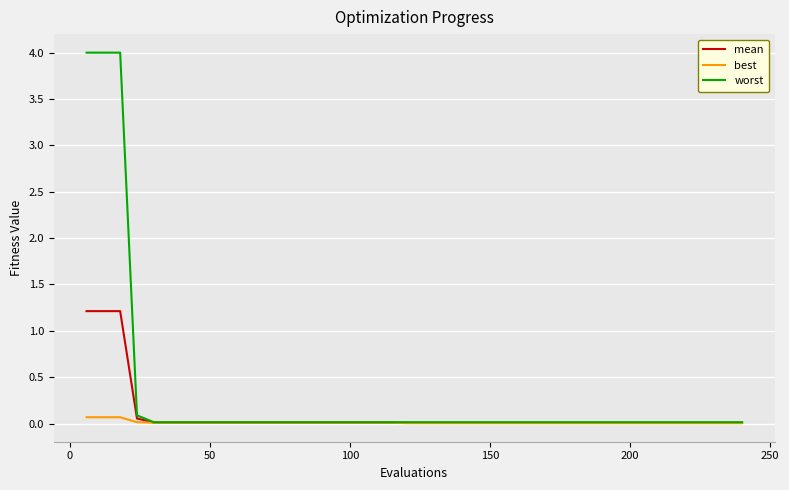

How many lines are shown in the chart?

3